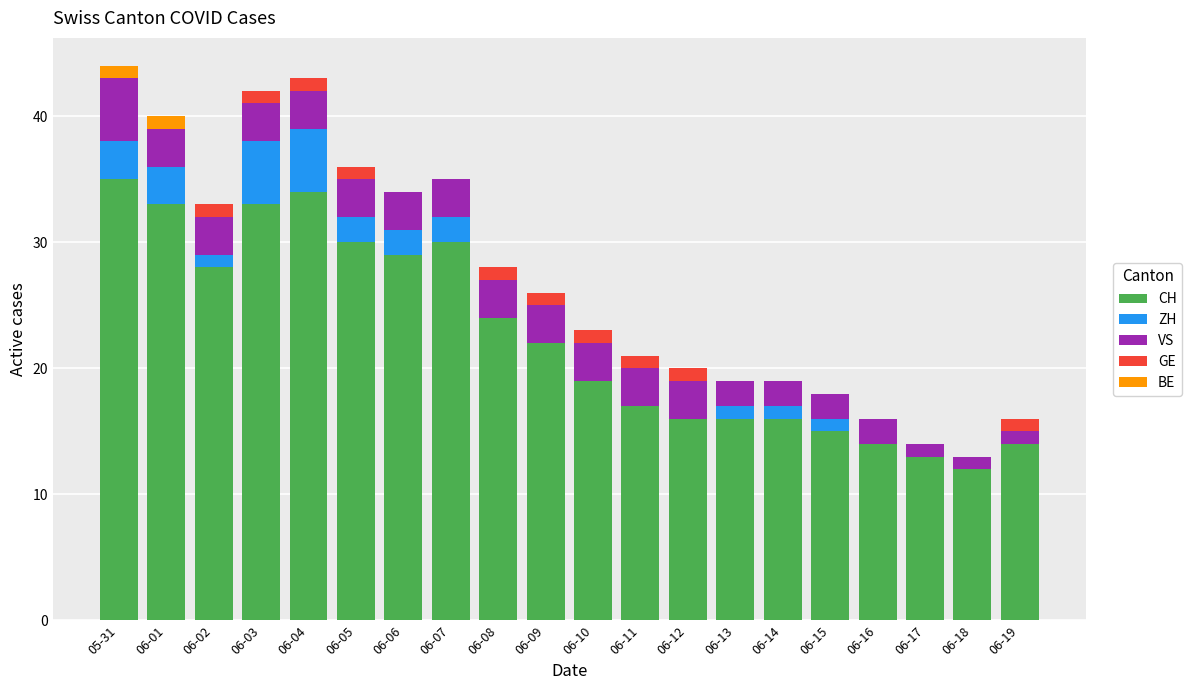

What is the sum of all CH values?

450